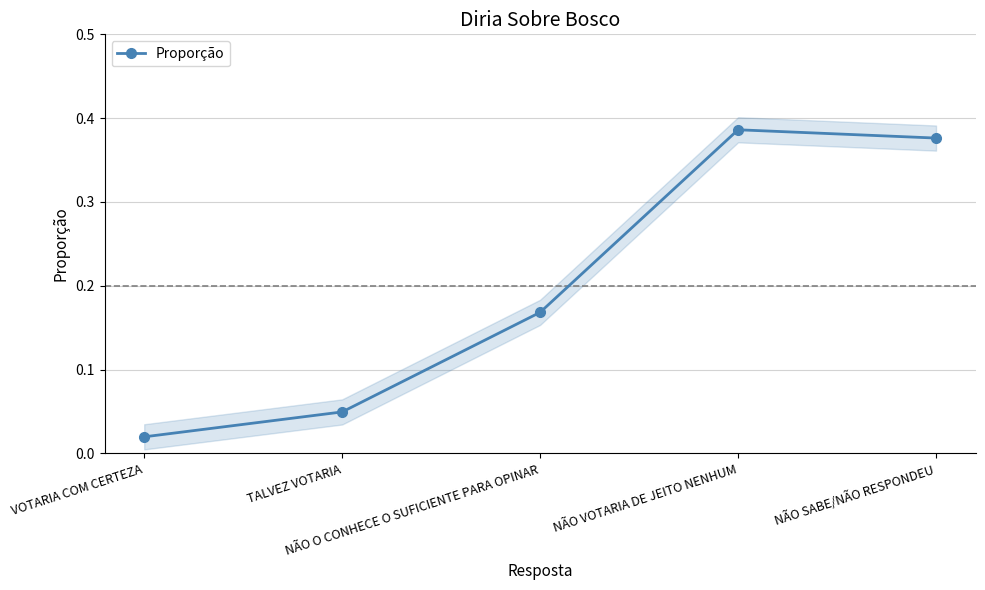

True or false: there are more than 2 points higher than both neighbors.

False